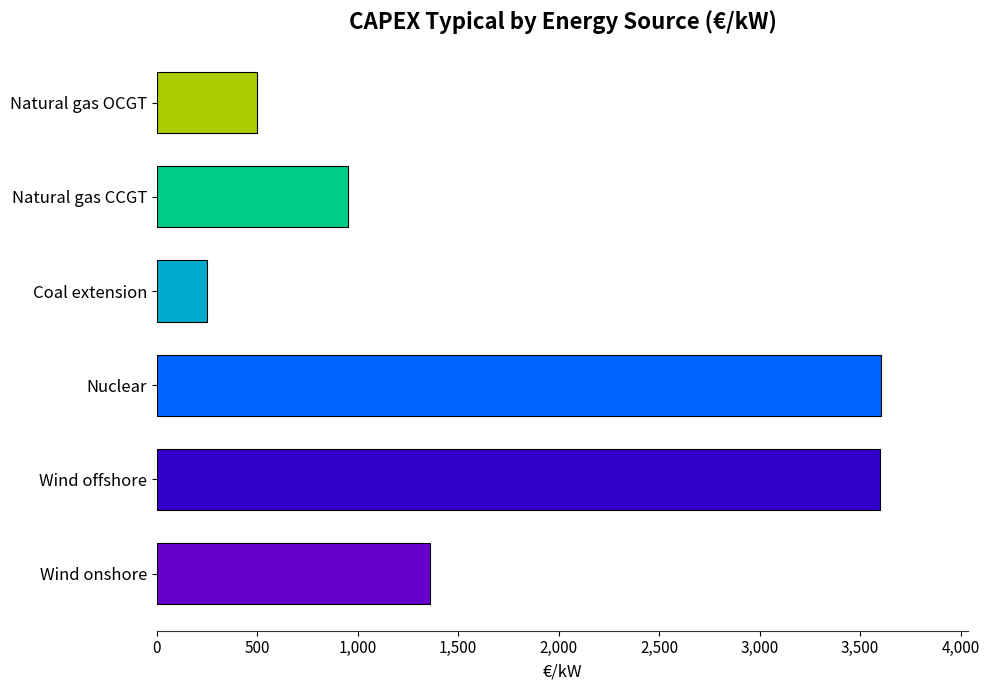

What value does the data have at Wind offshore, to the nearest 100?

3600